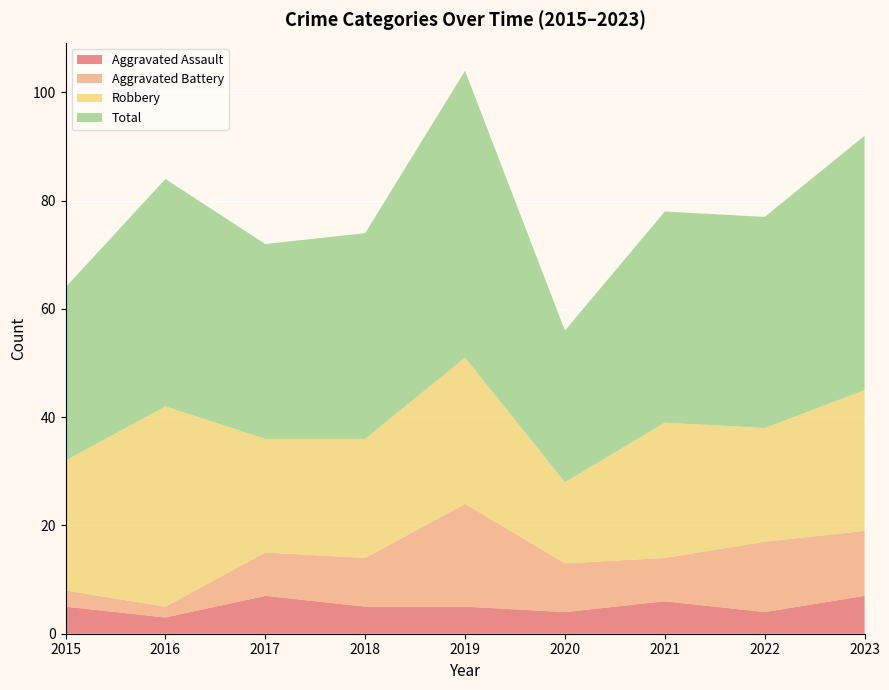

Reading left to right, what are all the values shown in this chart?

Aggravated Assault: 5	3	7	5	5	4	6	4	7
Aggravated Battery: 3	2	8	9	19	9	8	13	12
Robbery: 24	37	21	22	27	15	25	21	26
Total: 32	42	36	38	53	28	39	39	47